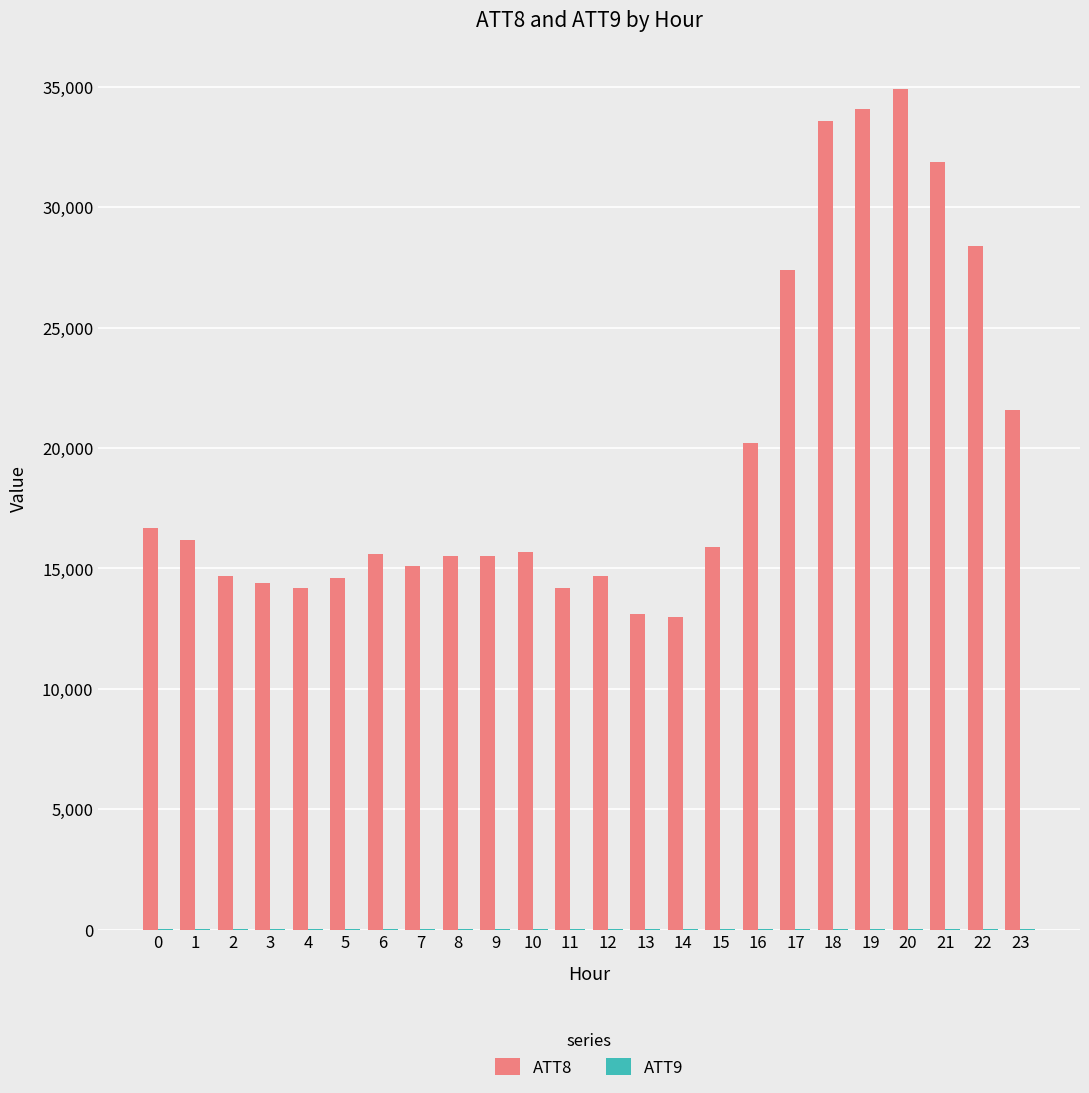

How many groups of bars are there?

24